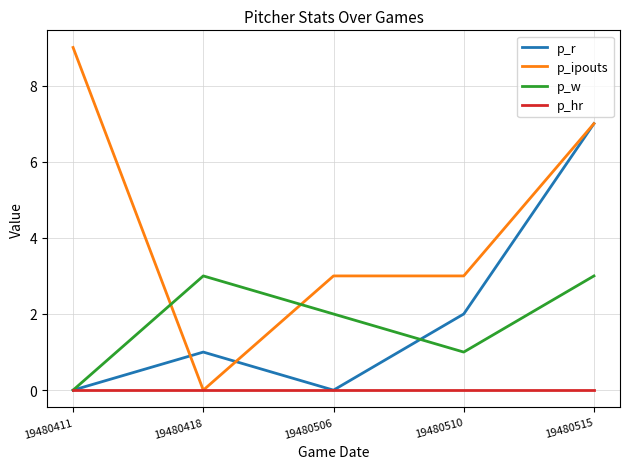

Where is the first local maximum for p_w?

19480418